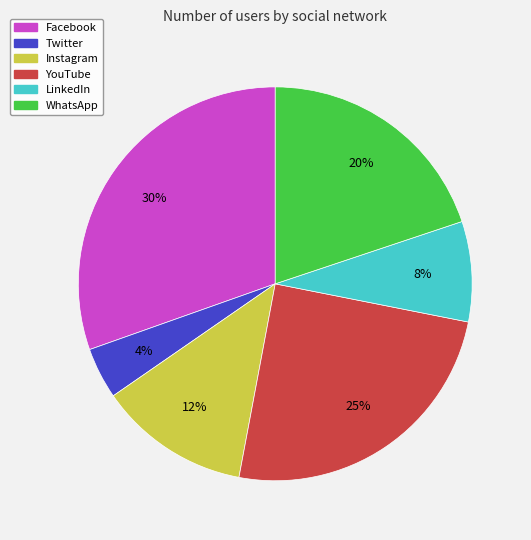

Approximately how many times larger is the value at Instagram compared to YouTube?

0.5